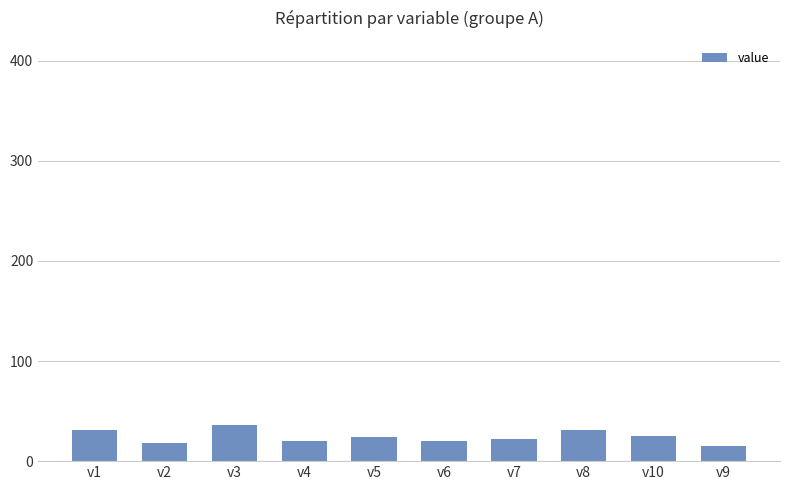

What is the average value?

24